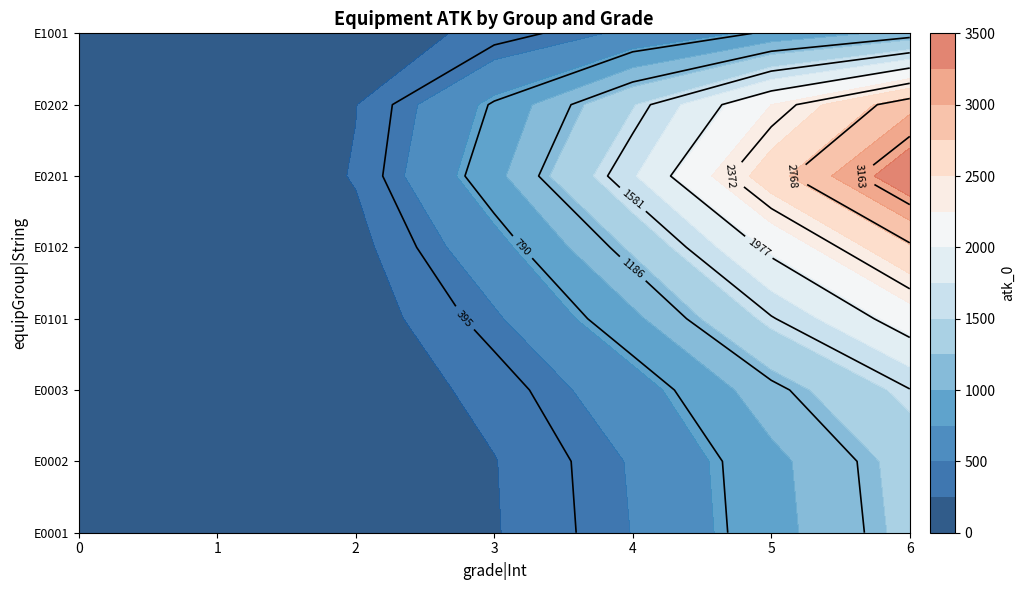

How many distinct data groups are displayed?

8